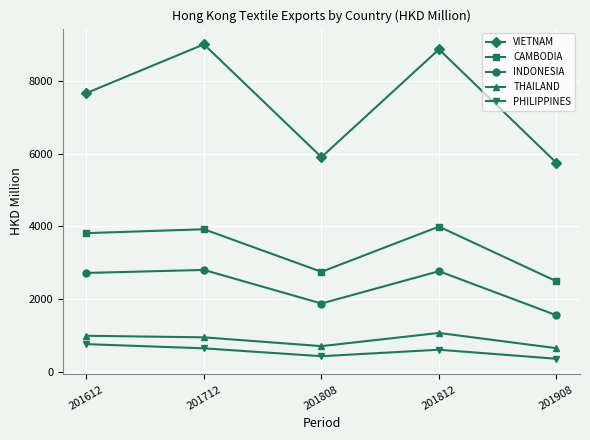

Is this an area chart (filled region under the line)?

No